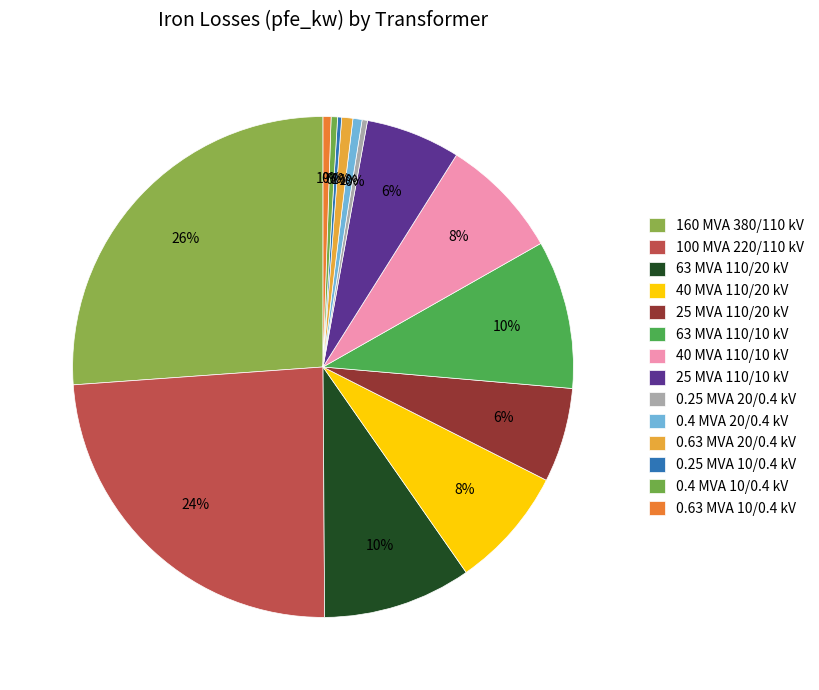

To the nearest percent, what is the difference between the largest and smallest slice percentages?

26%